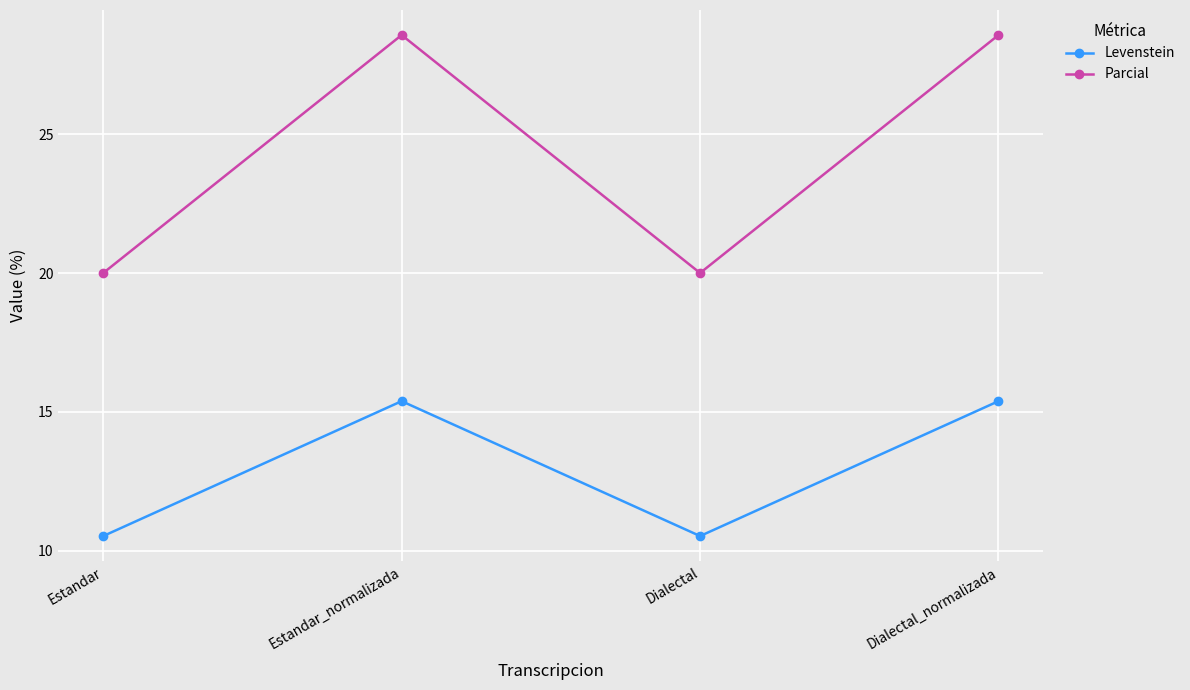

What is the total value across all series at Estandar?

30.5